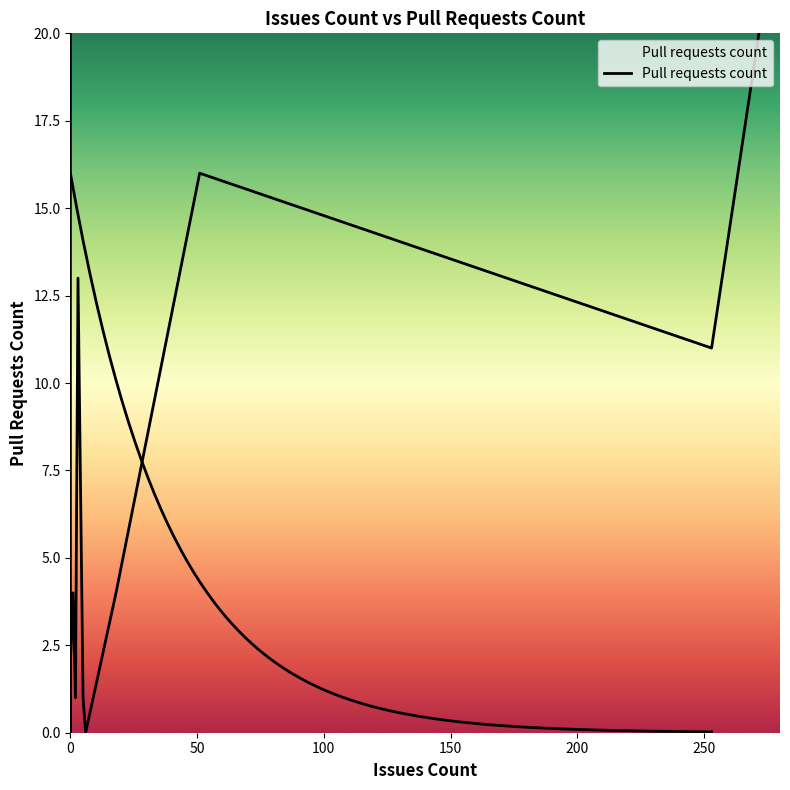

Reading left to right, what are all the values shown in this chart?

13	0	2	0	4	0	16	1	0	11	1	4